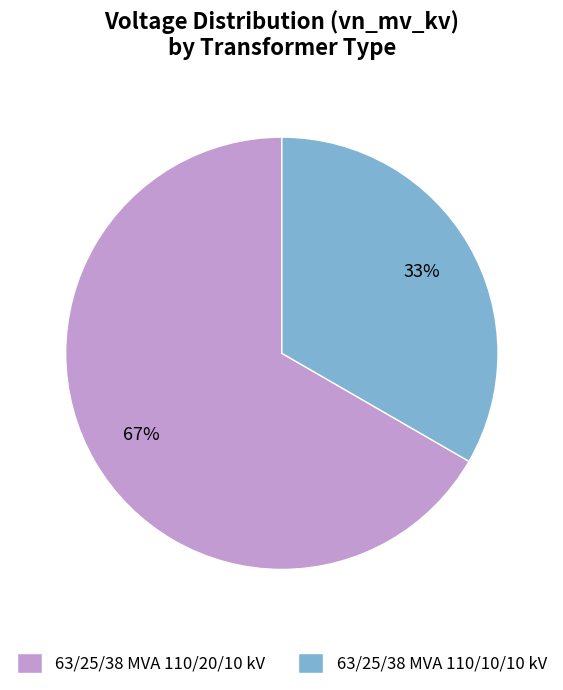

What percentage is the 63/25/38 MVA 110/10/10 kV slice, to the nearest percent?

33%